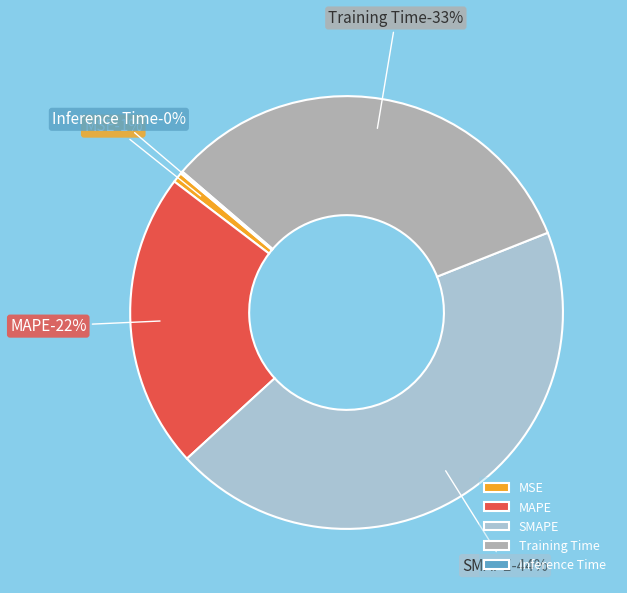

The MAPE slice represents 22% of the pie. True or false?

True